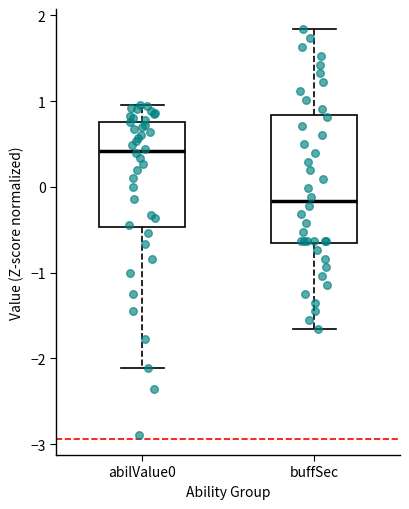

Which box's median line is the highest?

abilValue0